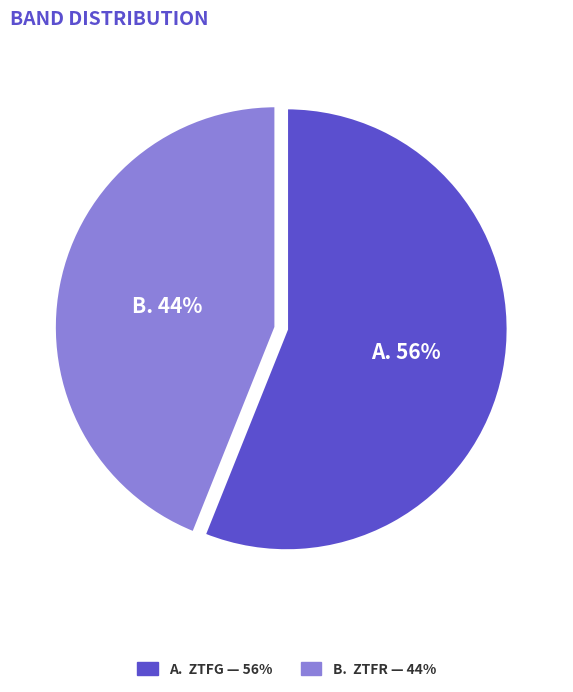

To the nearest percent, what is the difference between the largest and smallest slice percentages?

12%